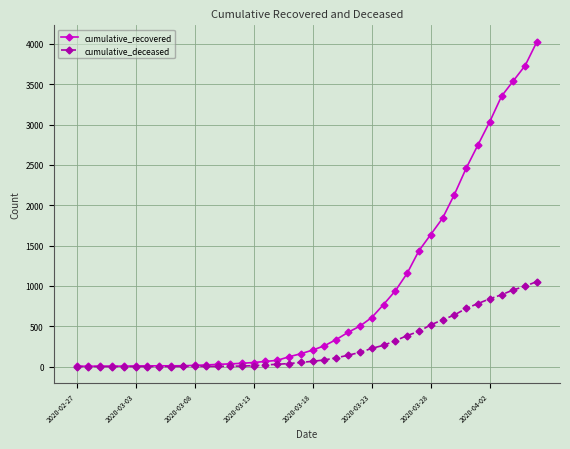

What is the maximum value shown in the chart?

4028